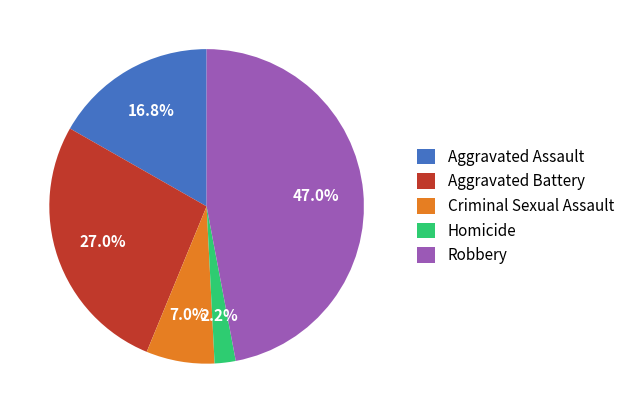

To the nearest percent, what is the difference between the largest and smallest slice percentages?

45%